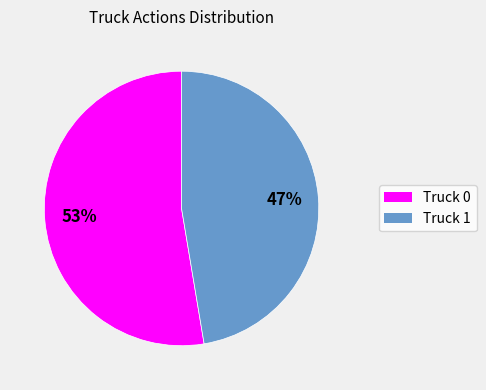

To the nearest percent, what is the combined percentage of Truck 0 and Truck 1?

100%